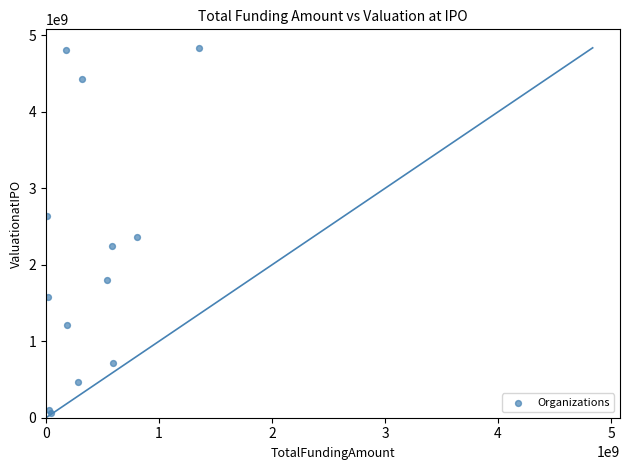

What Y value in the scatter plot is closest to 2449457466?

2366166064